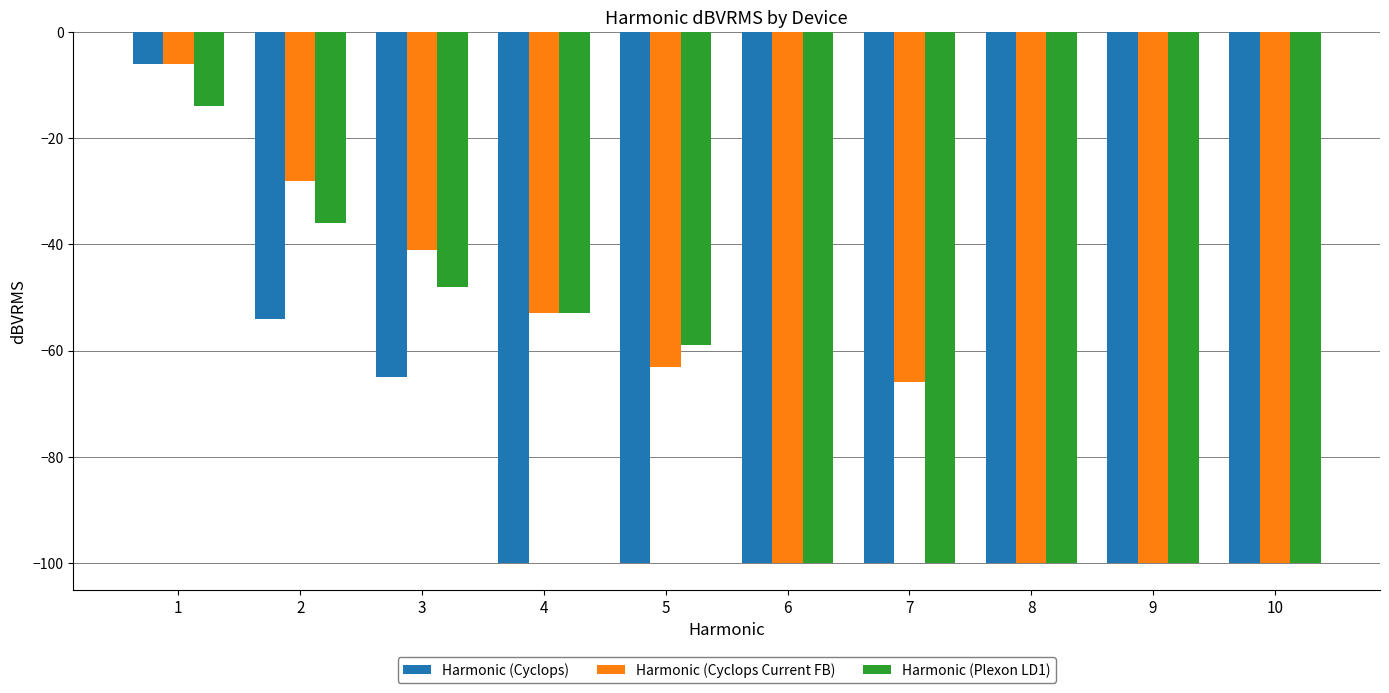

What is the total value across all series at 2?

-118